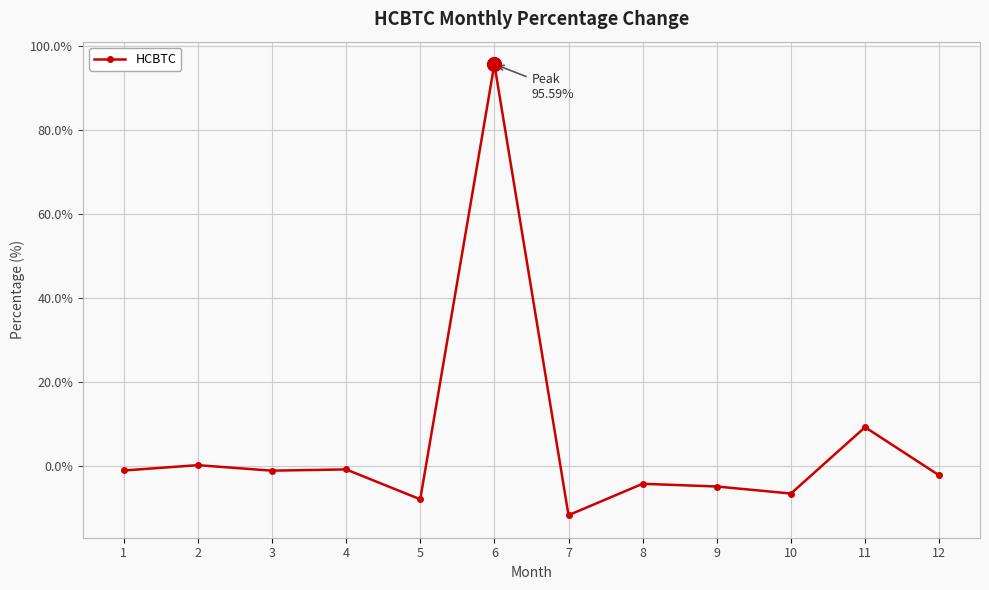

True or false: the data shows -6.6 at 10.

True